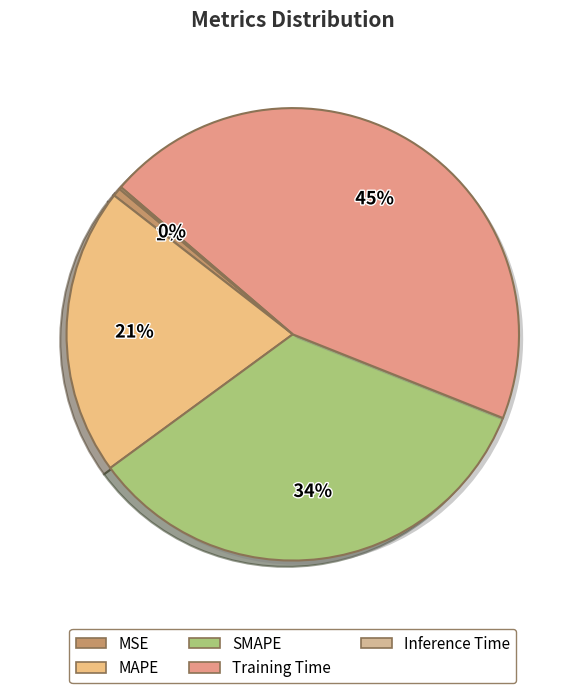

To the nearest percent, what is the difference between the largest and smallest slice percentages?

45%